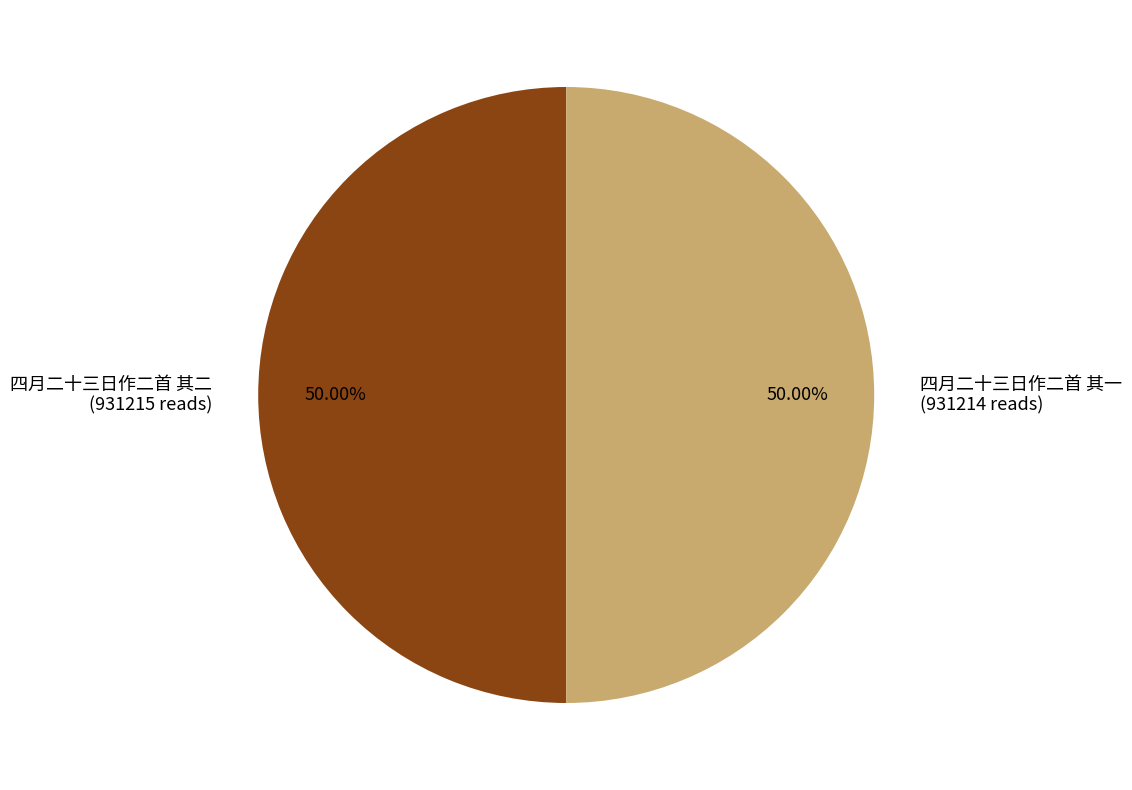

To the nearest percent, what portion does 四月二十三日作二首 其二 represent?

50%